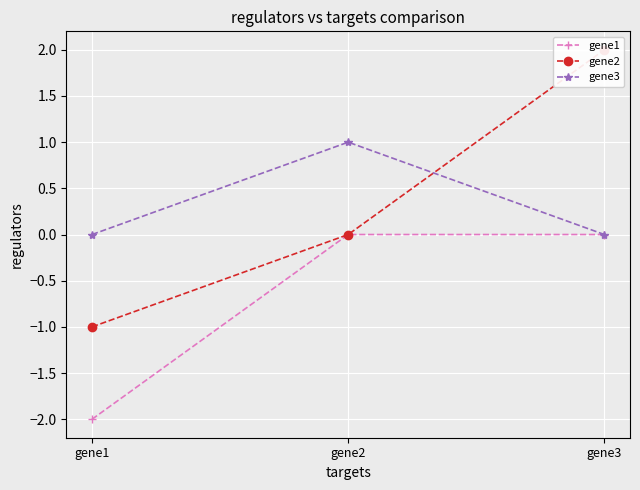

Is this an area chart (filled region under the line)?

No